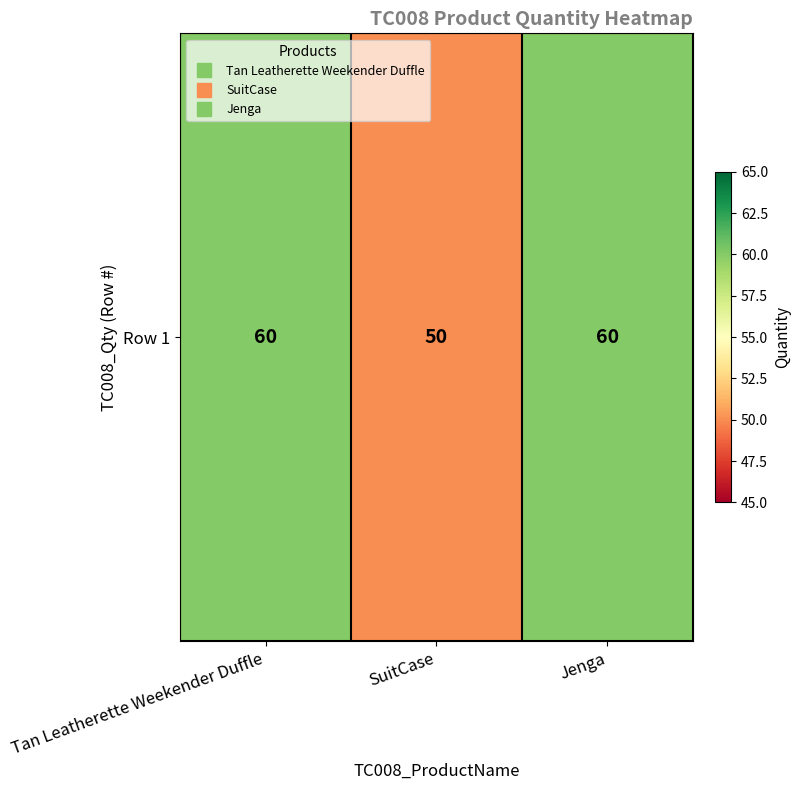

How many data points does each series have?

3